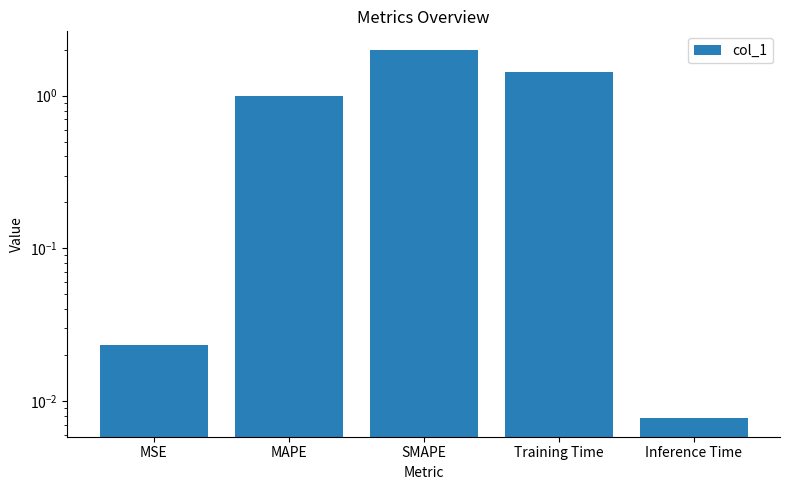

At which label does the data first exceed 1?

MAPE